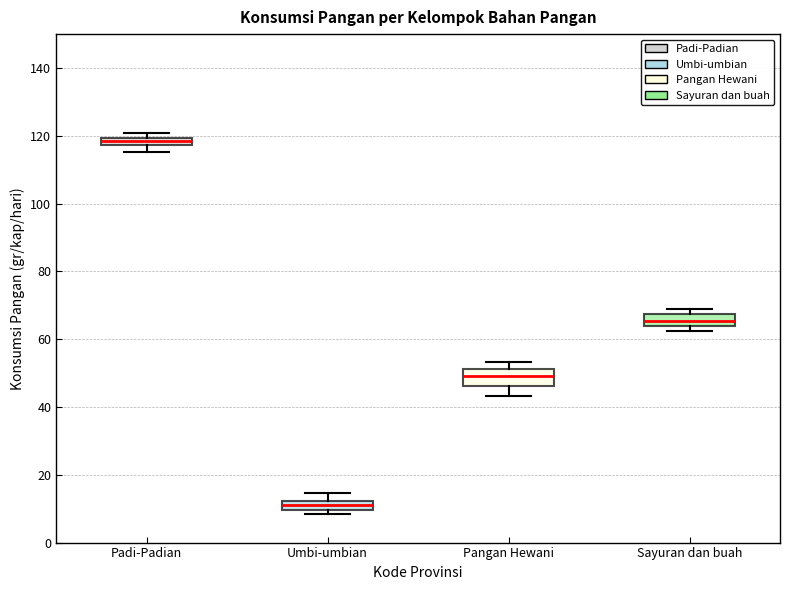

Where is the upper edge of the box for Sayuran dan buah on the y-axis? The values are not printed on the chart, so give them approximately, as read against the axis.

68